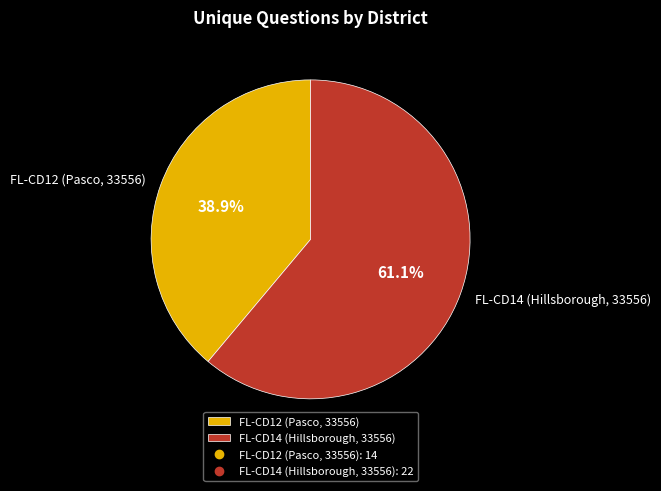

True or false: FL-CD14 (Hillsborough, 33556) accounts for 75% of the total.

False